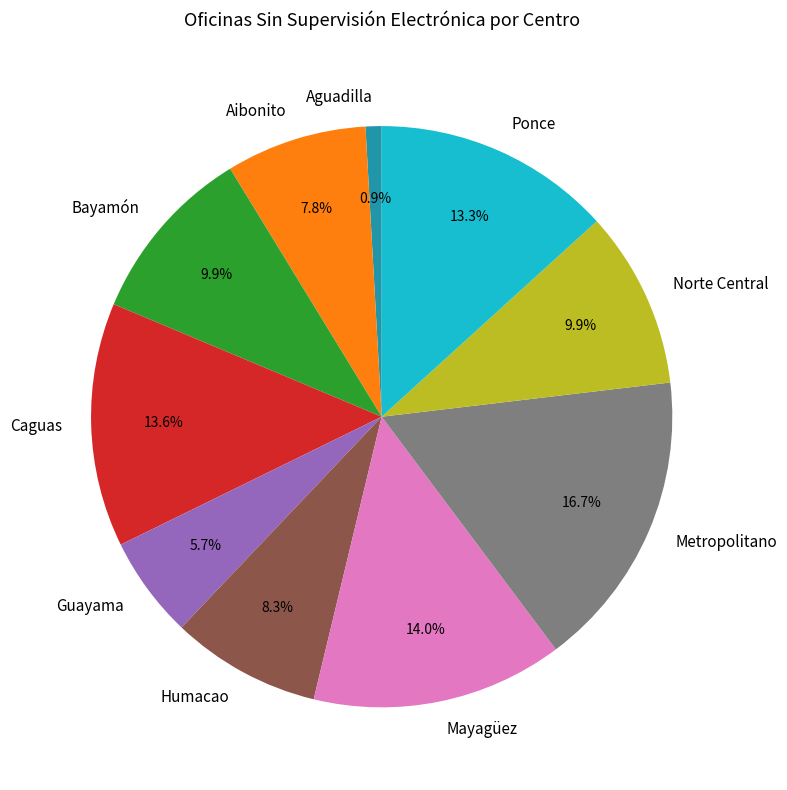

To the nearest percent, what percentage of the pie is Guayama?

6%